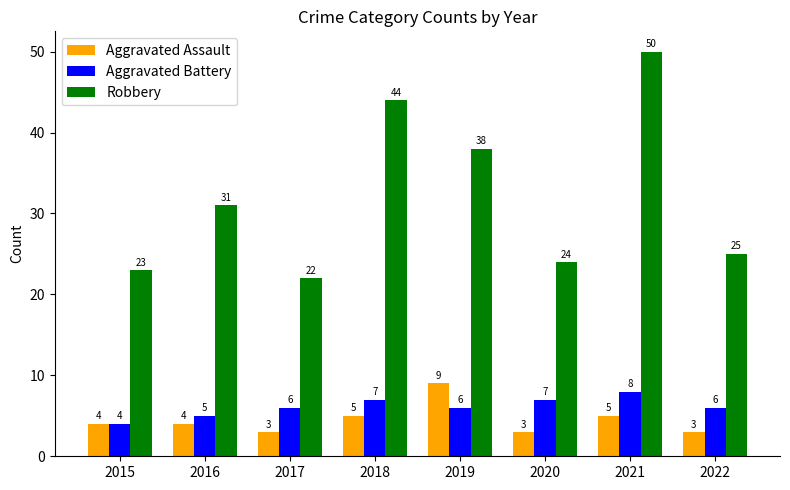

Rank the series at 2016 from highest to lowest value.

Robbery, Aggravated Battery, Aggravated Assault